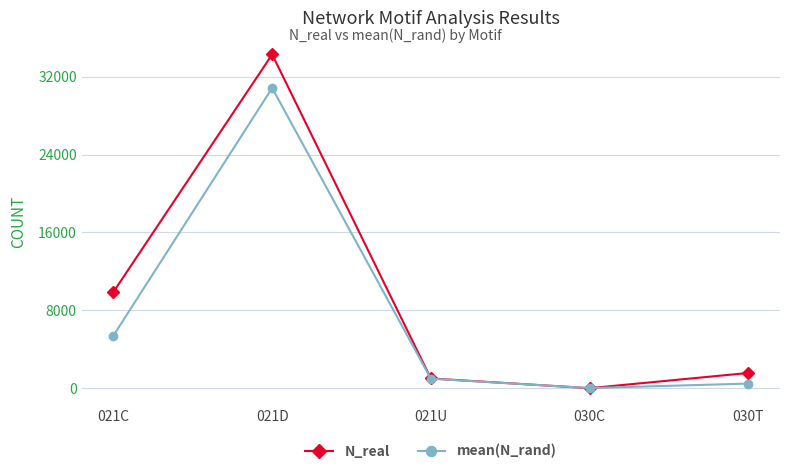

Is this an area chart (filled region under the line)?

No